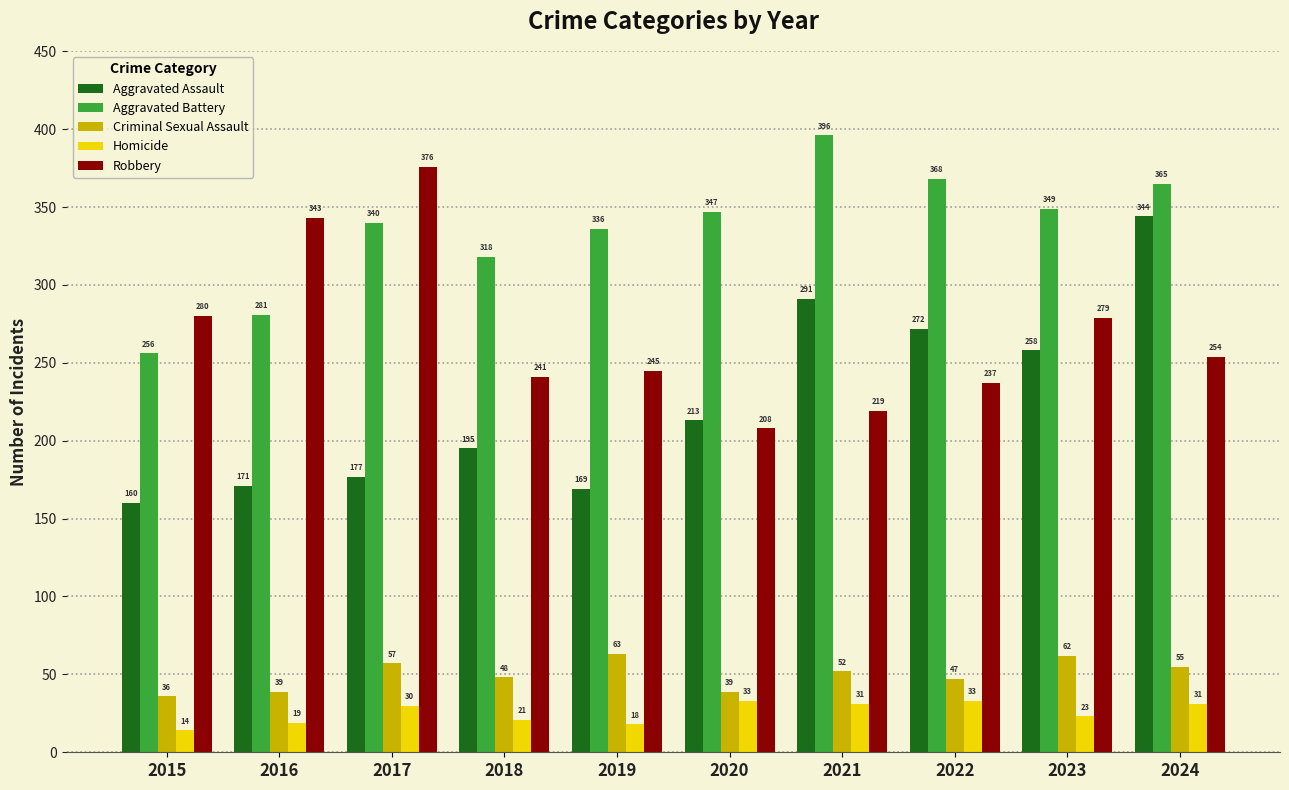

Reading left to right, transcribe all the data shown in this chart.

Aggravated Assault: 160	171	177	195	169	213	291	272	258	344
Aggravated Battery: 256	281	340	318	336	347	396	368	349	365
Criminal Sexual Assault: 36	39	57	48	63	39	52	47	62	55
Homicide: 14	19	30	21	18	33	31	33	23	31
Robbery: 280	343	376	241	245	208	219	237	279	254